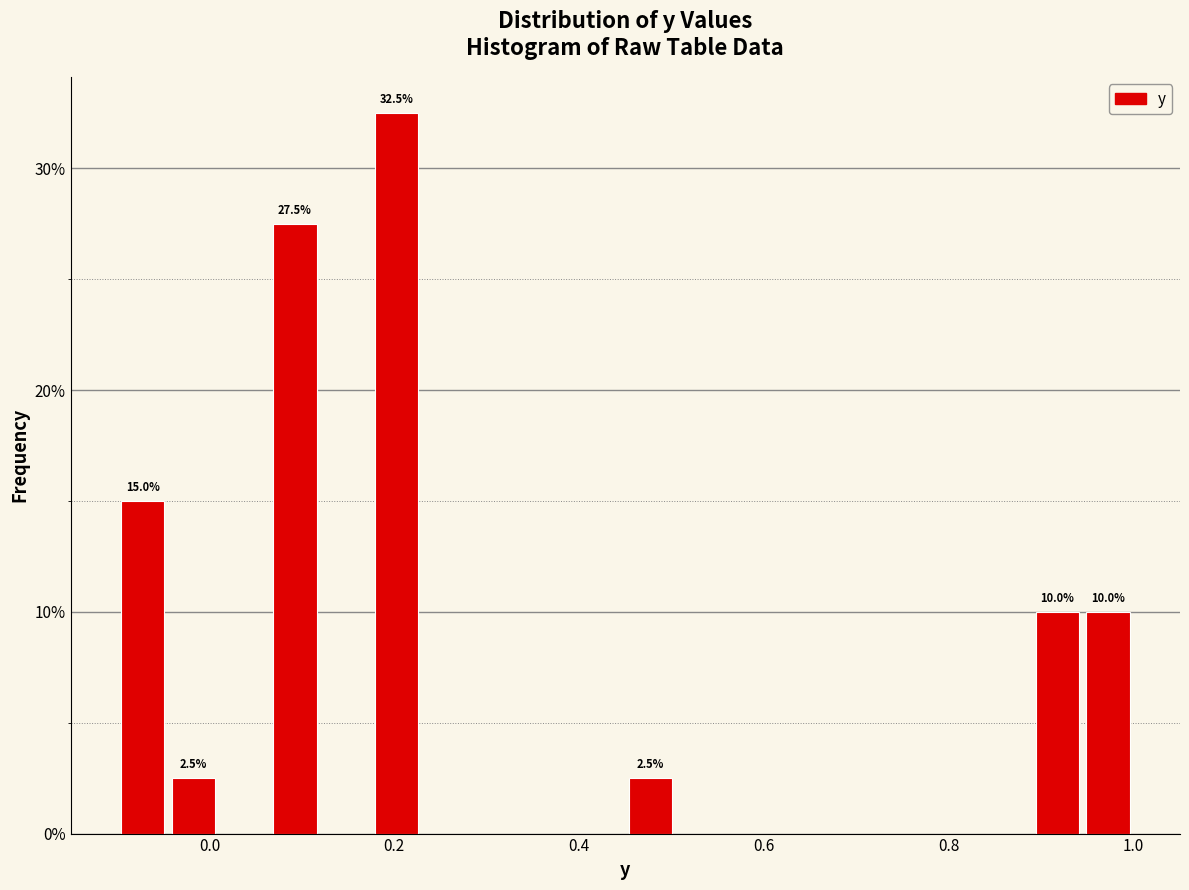

Around what value on the x-axis is the tallest bar? Give the approximate position of its centre, as read against the axis.

0.20